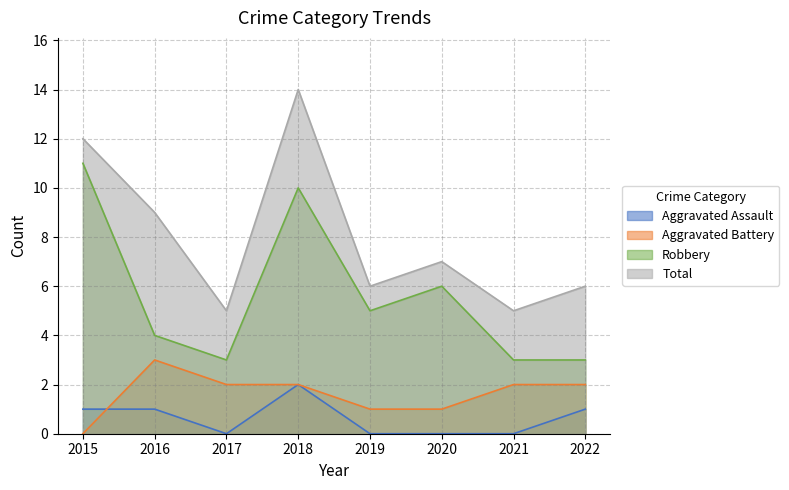

What is the total value across all series at 2022?

12